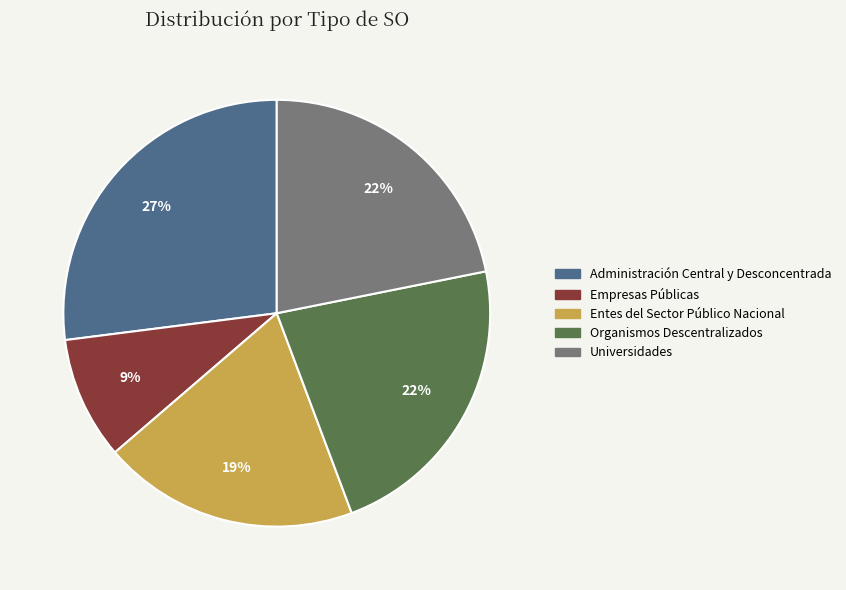

To the nearest percent, what is the average slice percentage?

20%